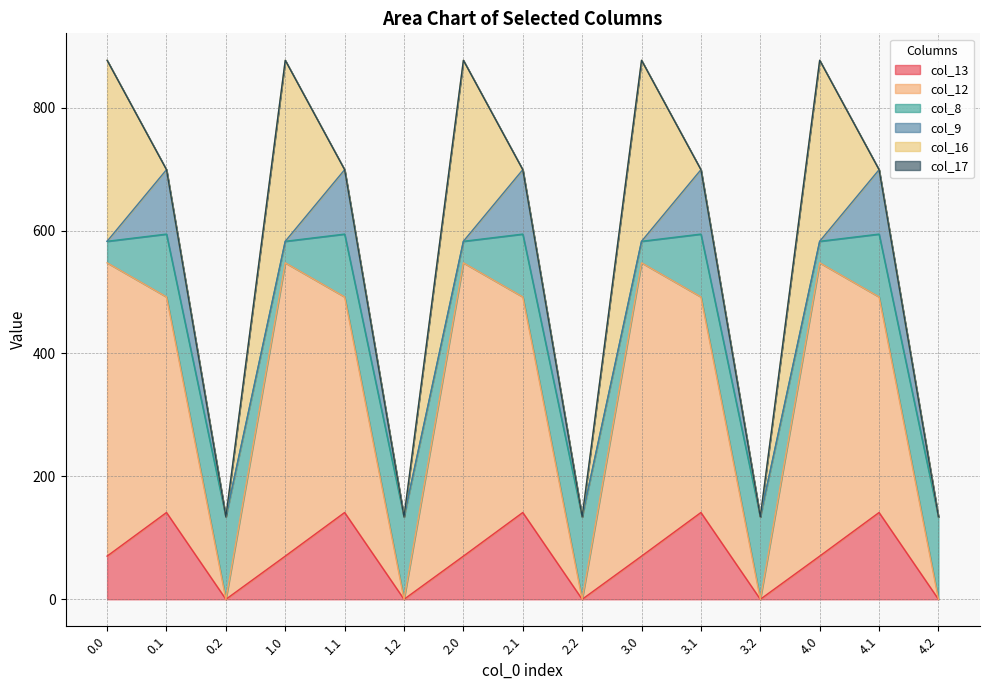

What are all the series names shown in the legend?

col_13, col_12, col_8, col_9, col_16, col_17